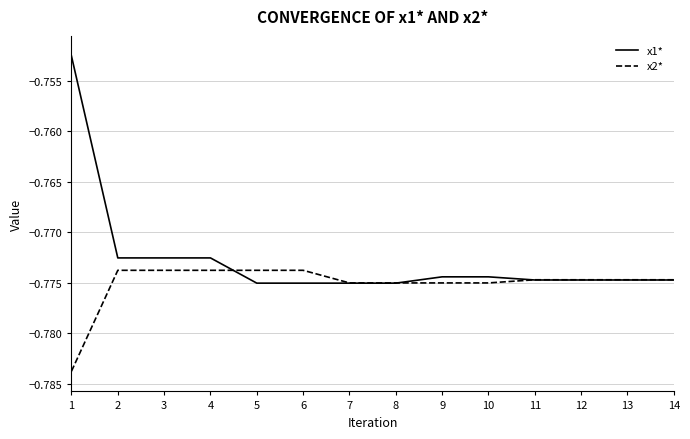

The x1* series shows -1.2 at 1. True or false?

False